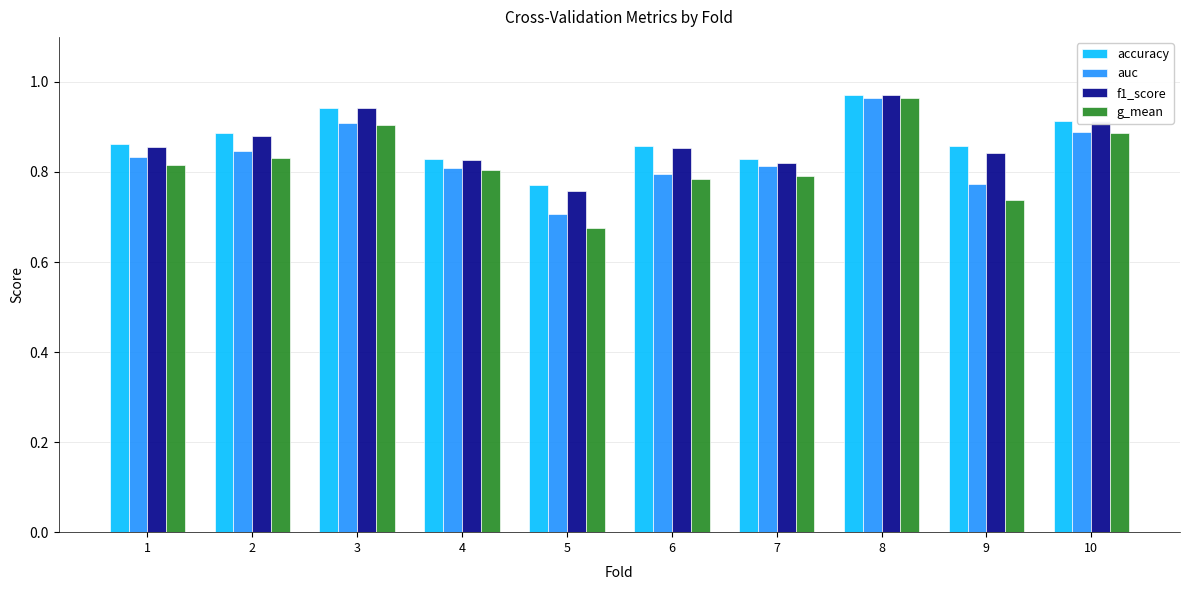

Is the value of f1_score at 1 greater than the value of accuracy at 5?

Yes